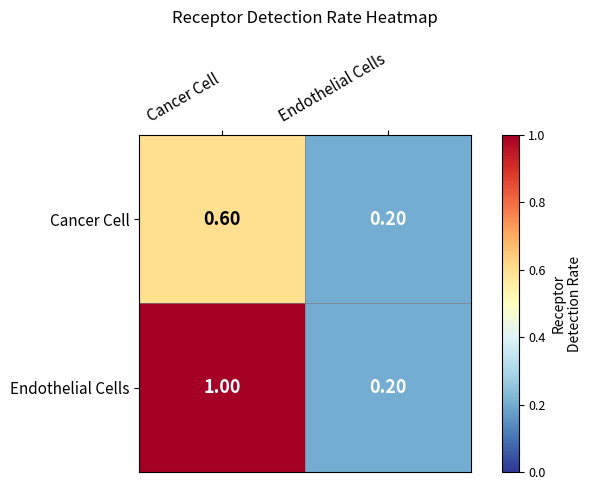

What is the maximum value shown in the chart?

1.0